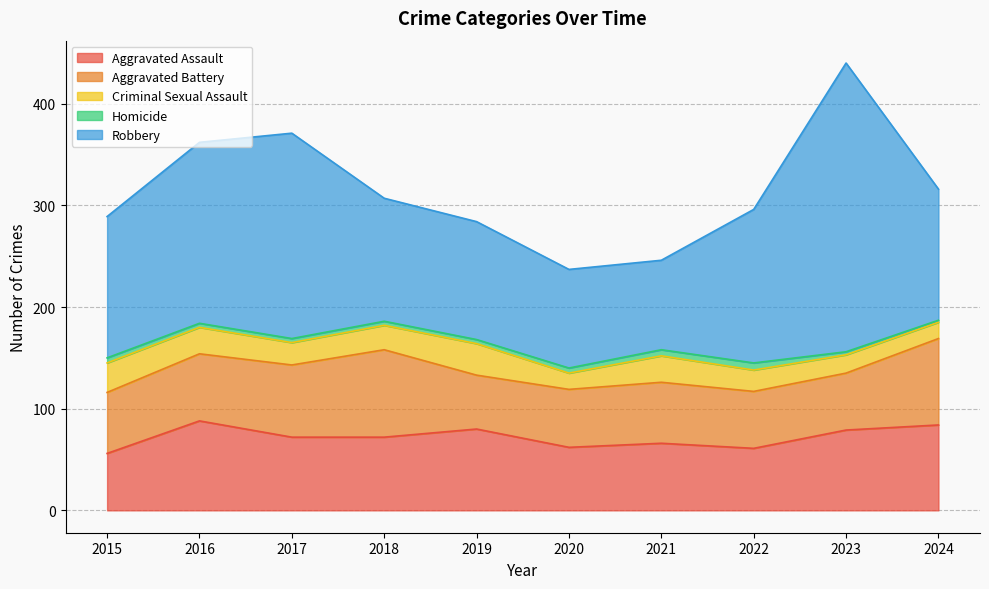

Is it true that Aggravated Battery equals 60 at 2015?

True